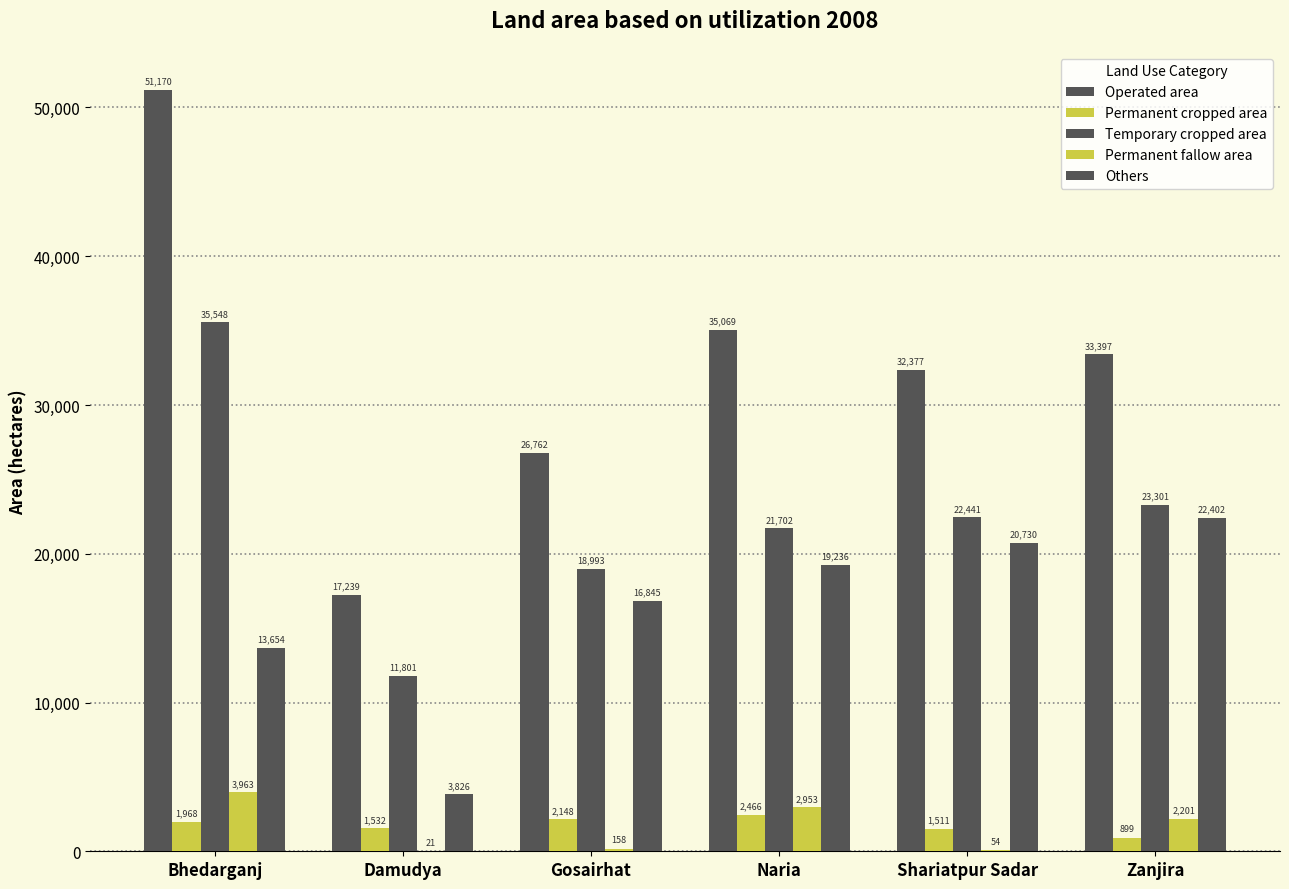

Read the Permanent fallow area value at Shariatpur Sadar, to the nearest 10.

50